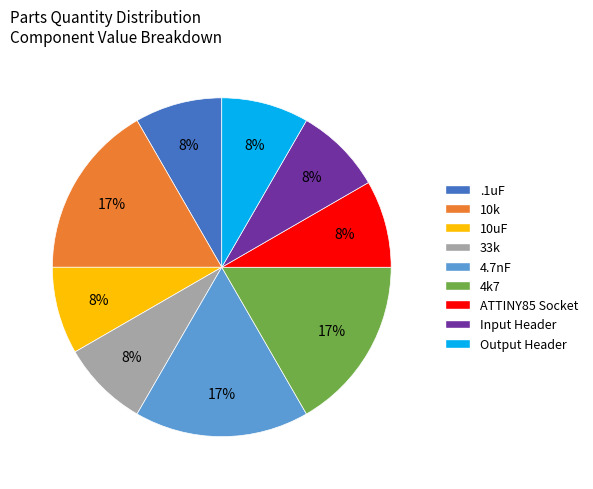

What is the ratio of the value at 4.7nF to the value at 4k7?

1.0